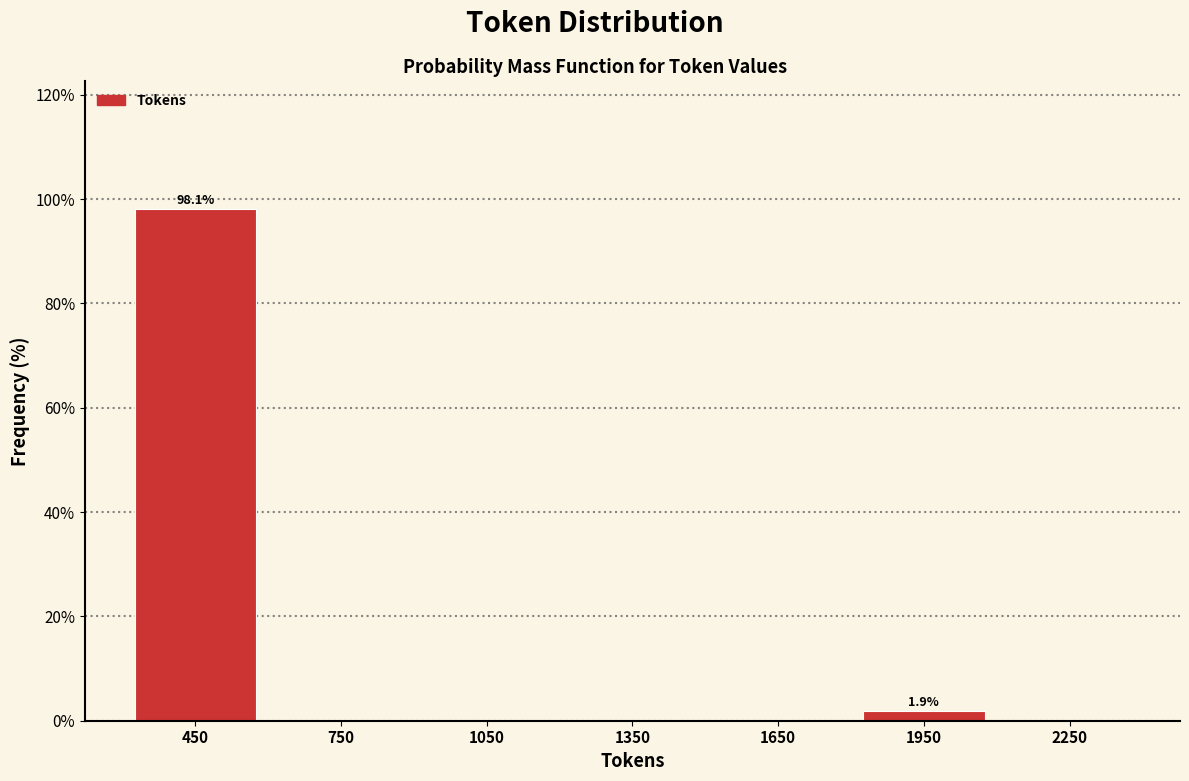

Reading left to right, list all the values displayed in this chart.

450=98.1	750=0.0	1050=0.0	1350=0.0	1650=0.0	1950=1.9	2250=0.0